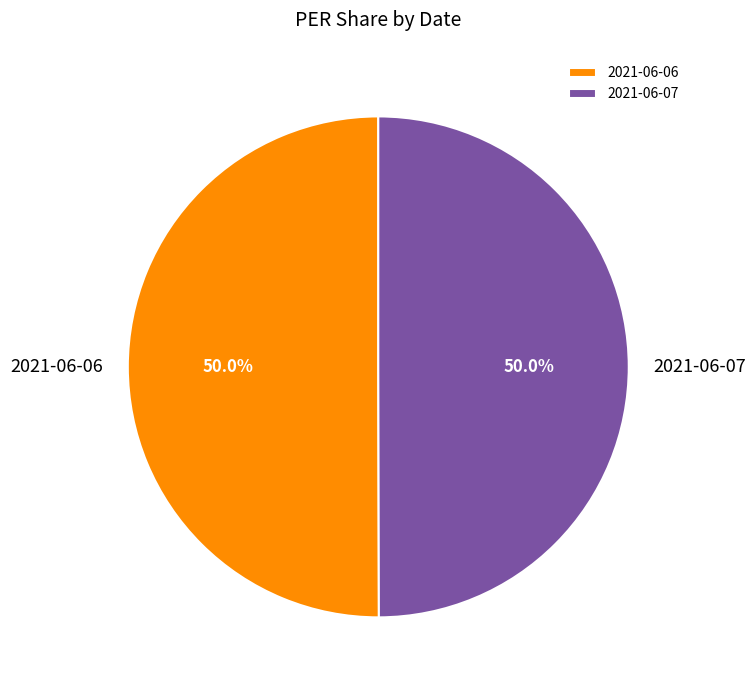

What is the ratio of the value at 2021-06-06 to the value at 2021-06-07?

1.0